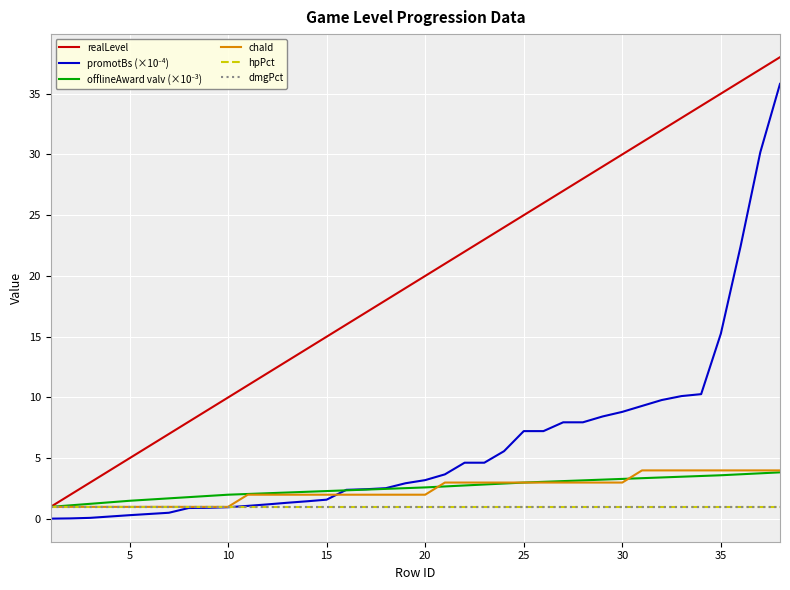

Does the chart display data point markers on the line(s)?

No